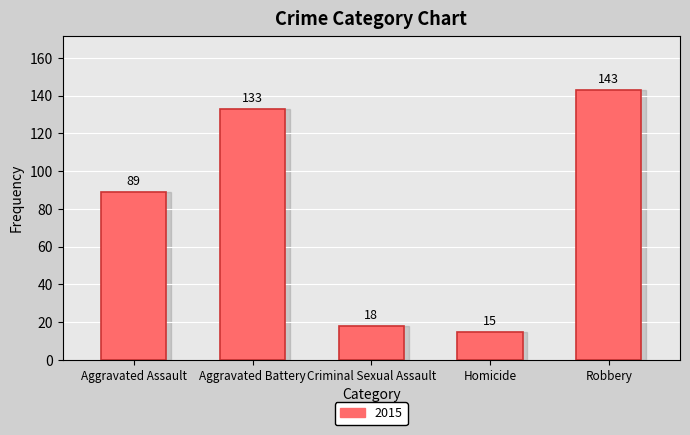

What is the label of the 4th bar from the right?

Aggravated Battery